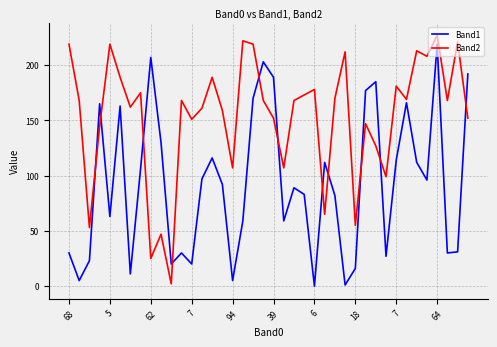

How many distinct data groups are displayed?

2